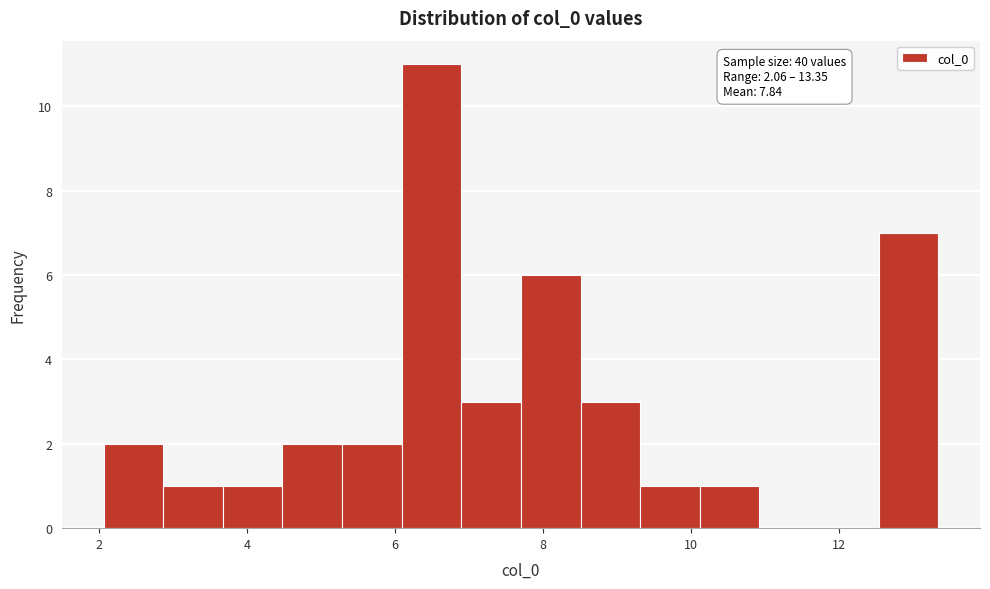

Which range on the x-axis has the tallest bar?

6.0 to 6.8